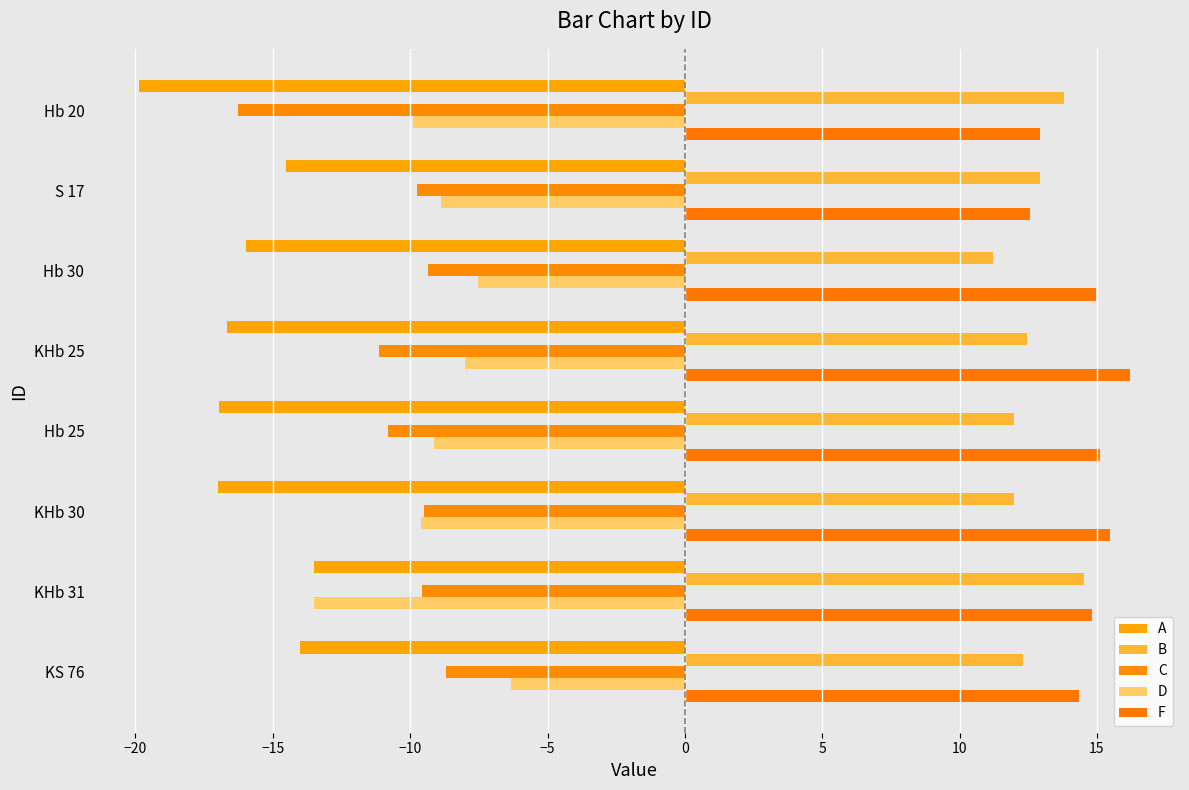

How many distinct data groups are displayed?

5